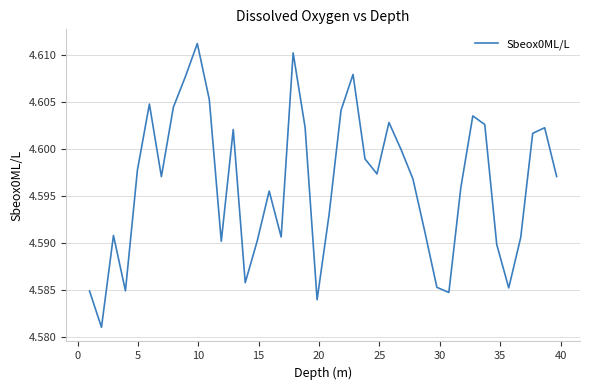

How many values are between 4 and 5?

40